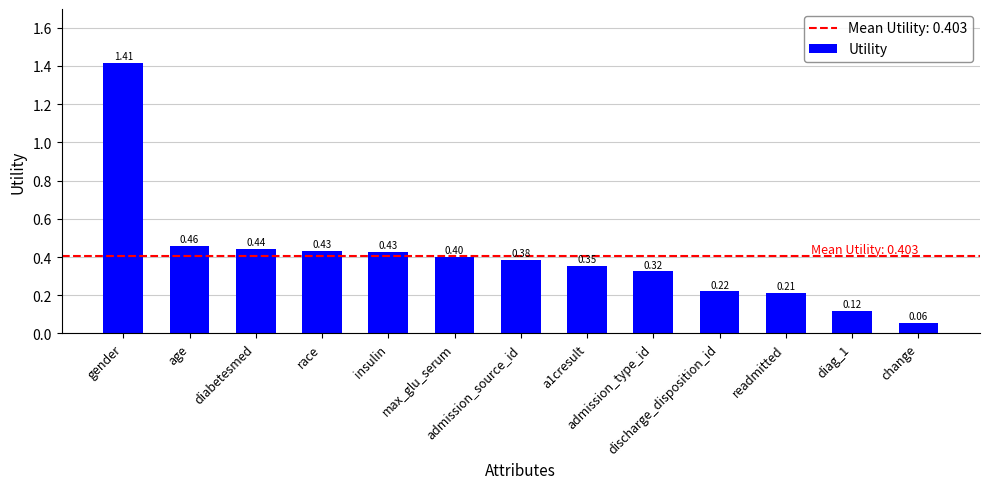

What is the sum of all values?

5.2